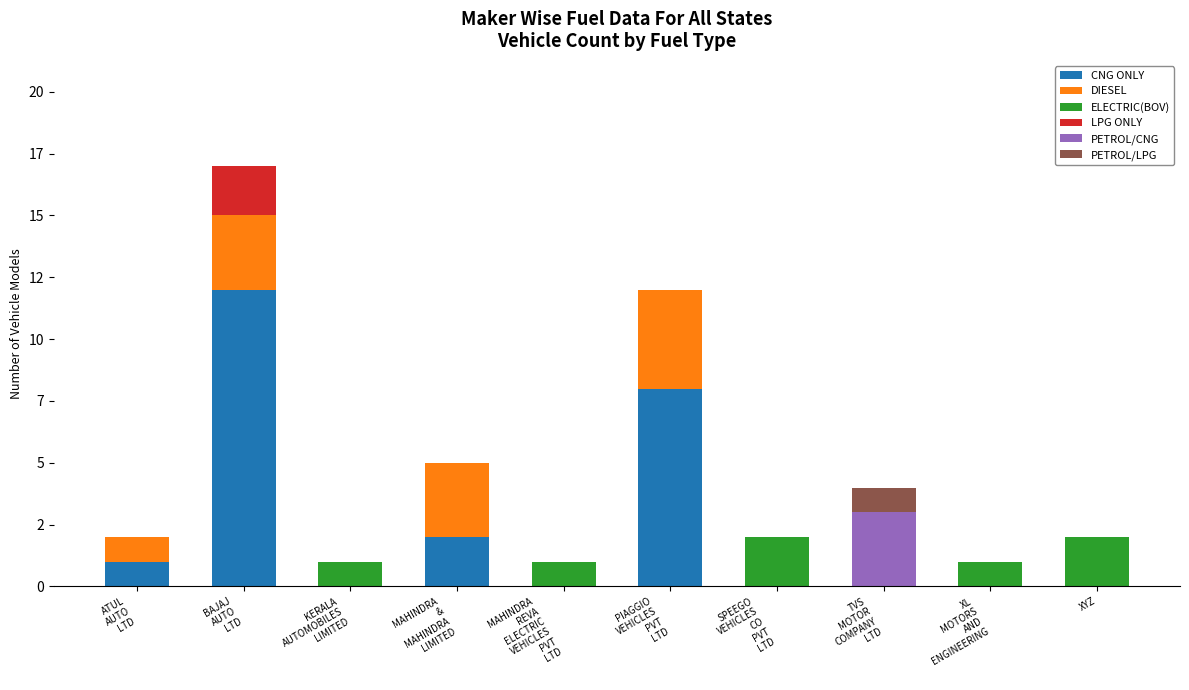

What is the sum of the CNG ONLY values at TVS
MOTOR
COMPANY
LTD and PIAGGIO
VEHICLES
PVT
LTD?

8